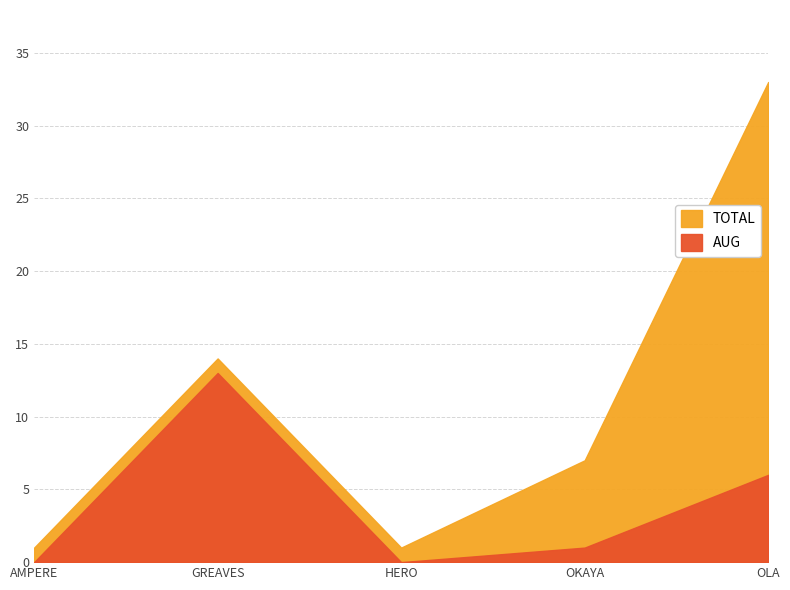

At how many categories does at least one series exceed 23?

1